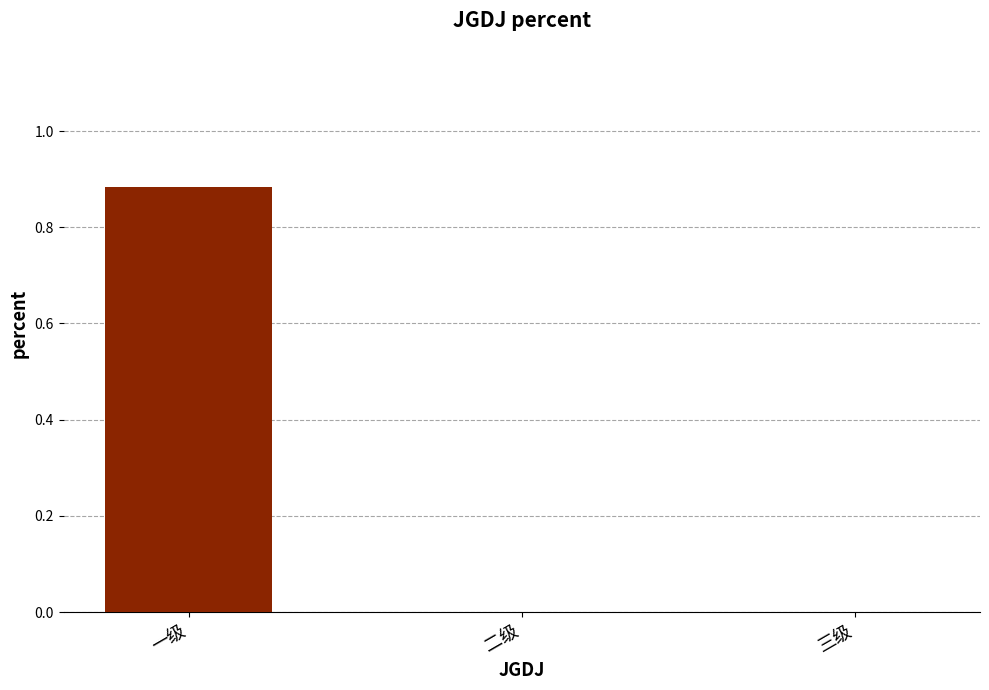

What is the change in value from 一级 to 三级?

-0.9